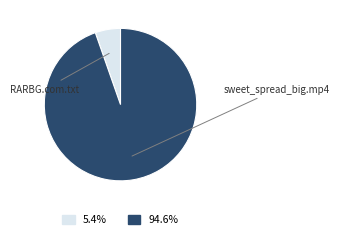

Does any single category account for the majority?

Yes